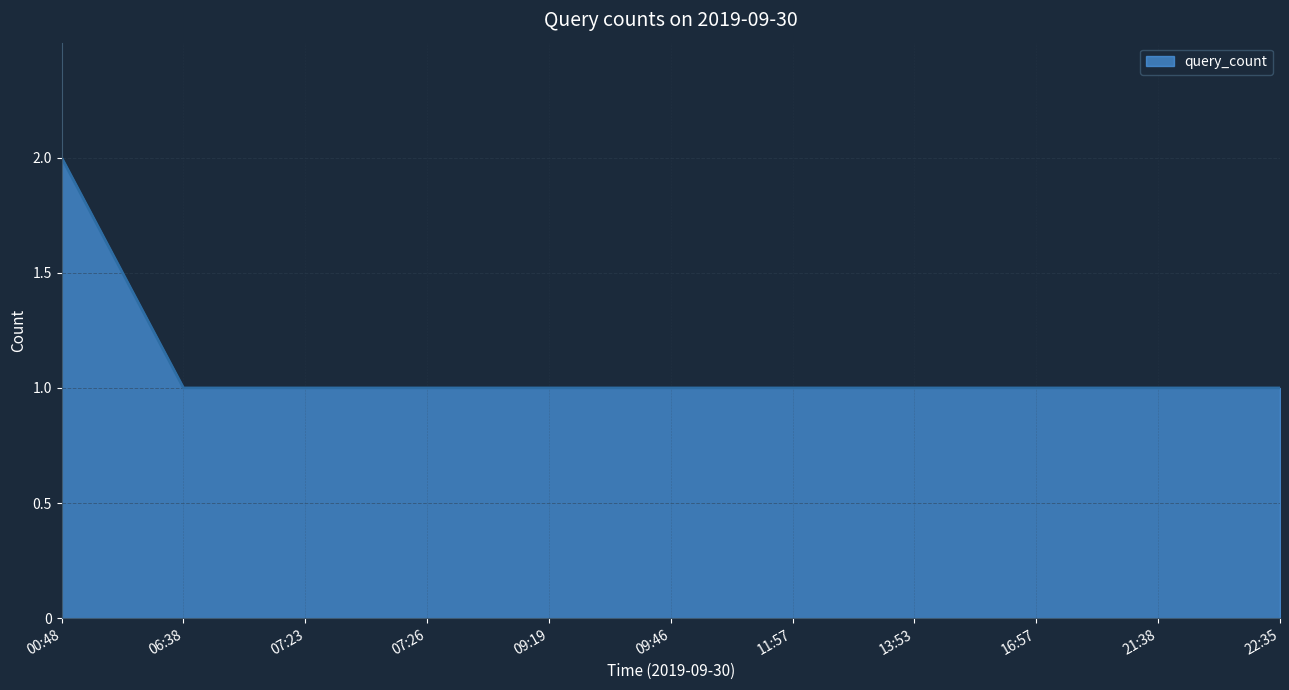

Is it true that the value at 07:26 is 1?

True